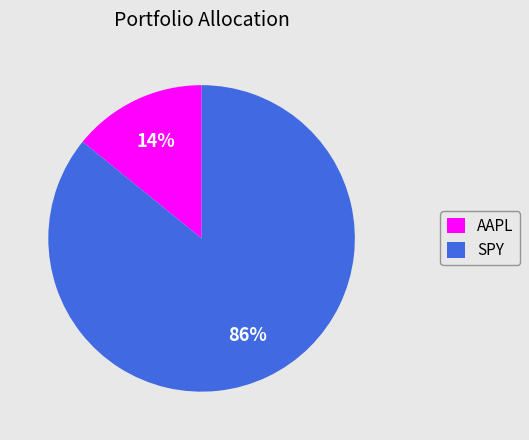

Between SPY and AAPL, which is larger?

SPY